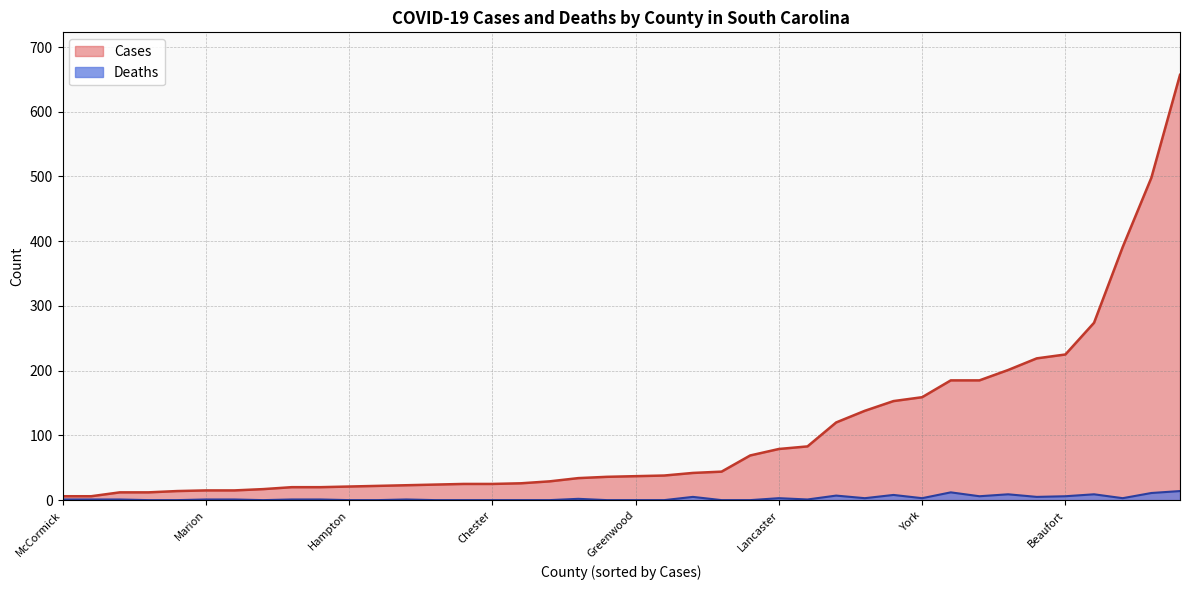

What is the highest value of the Deaths series?

14